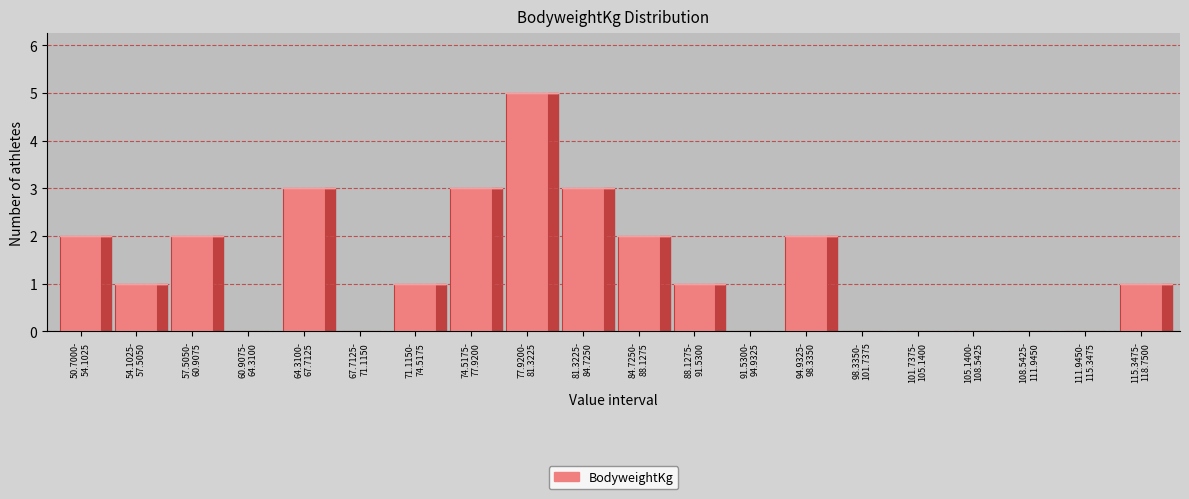

What is the maximum value shown in the chart?

5